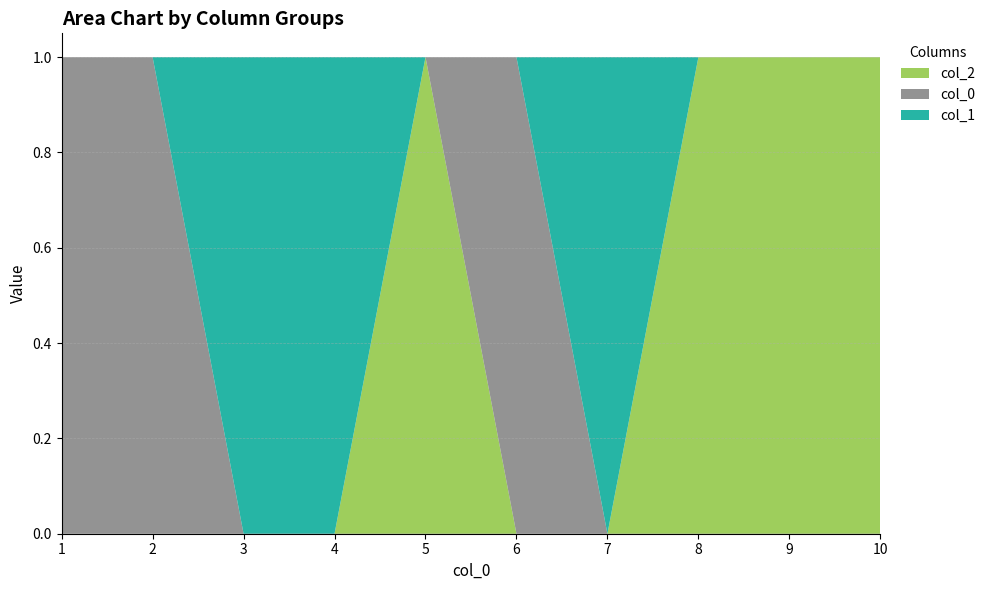

Reading left to right, list all the values displayed in this chart.

2: 0	0	0	0	1	0	0	1	1	1
0: 1	1	0	0	0	1	0	0	0	0
1: 0	0	1	1	0	0	1	0	0	0